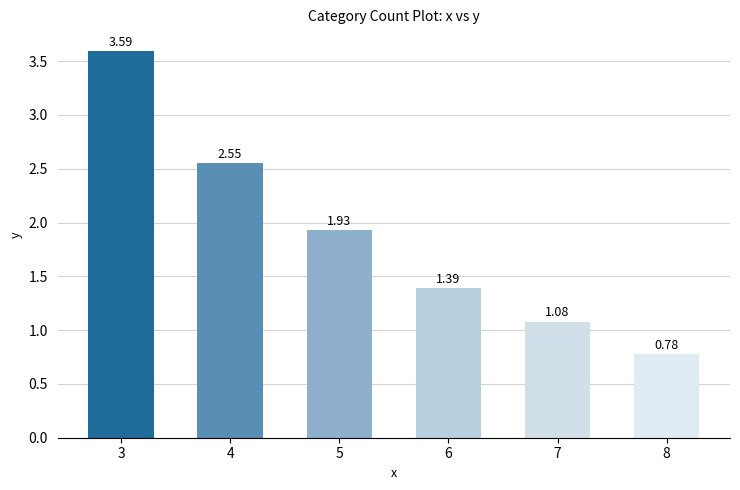

How many values are below 1?

1